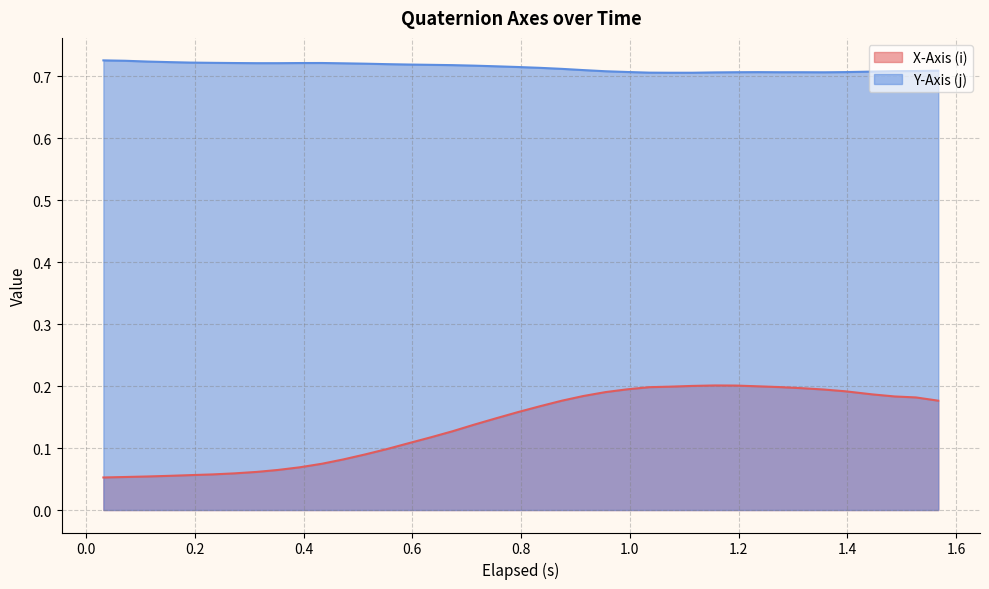

Does the chart have visible grid lines?

Yes